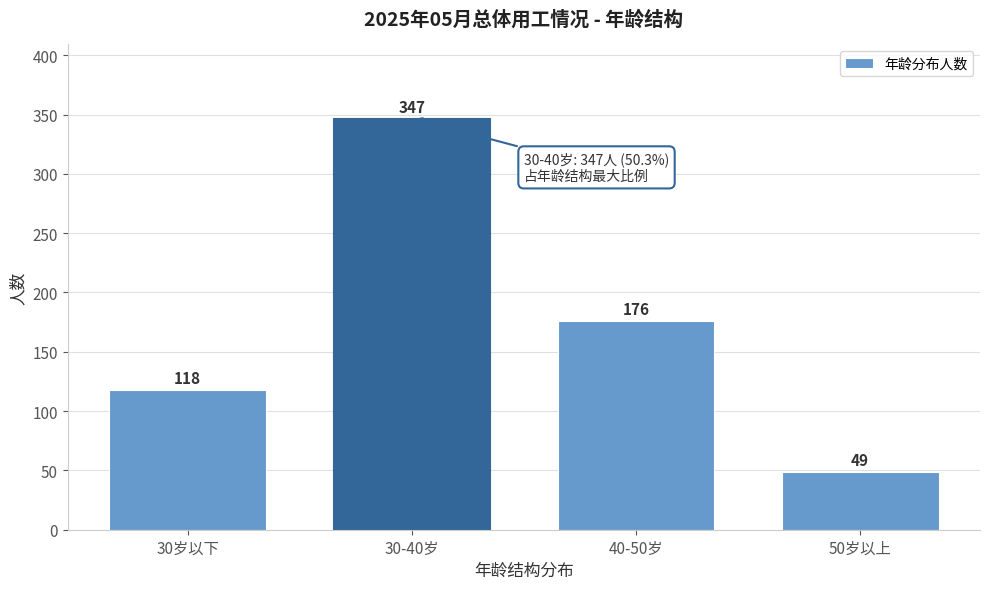

Reading left to right, transcribe all the data shown in this chart.

118	347	176	49